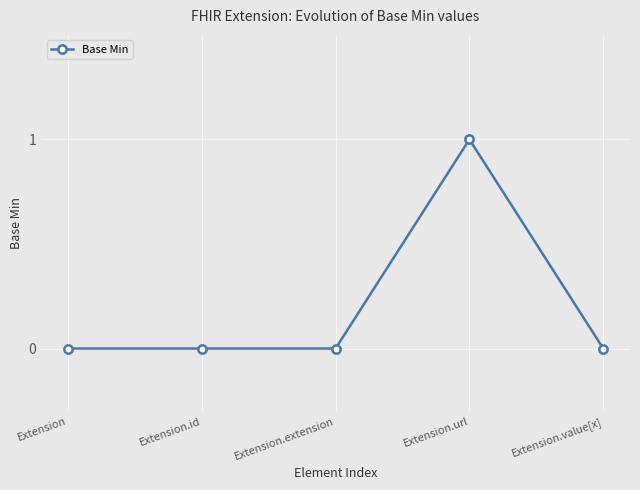

Which label corresponds to the largest value in the chart?

Extension.url